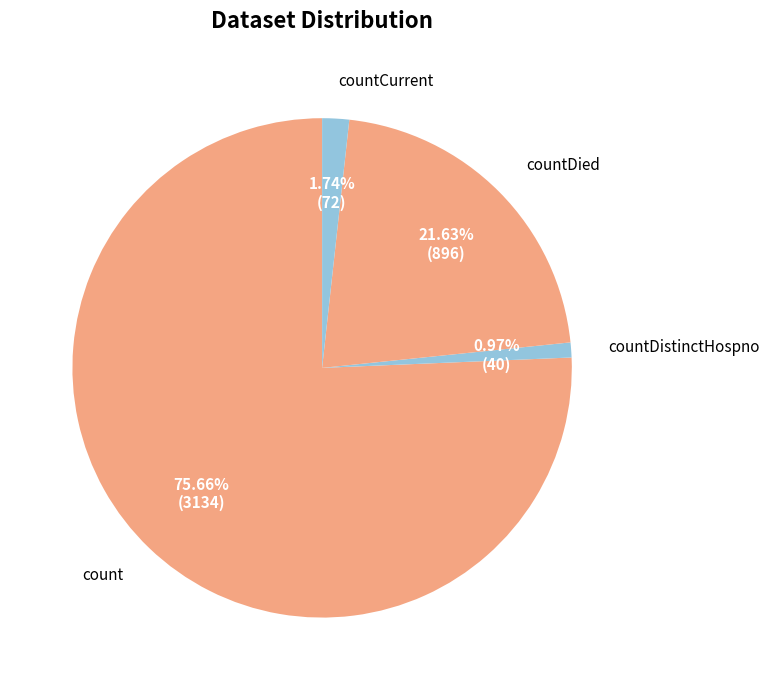

Is there any slice that represents more than half of the pie?

Yes